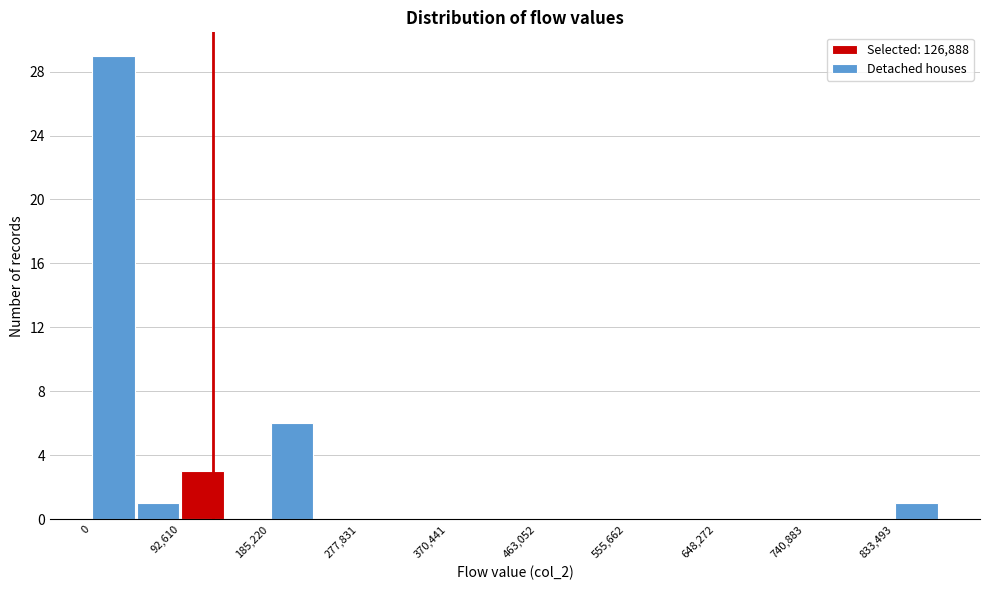

Which range on the x-axis has the tallest bar?

0 to 50000